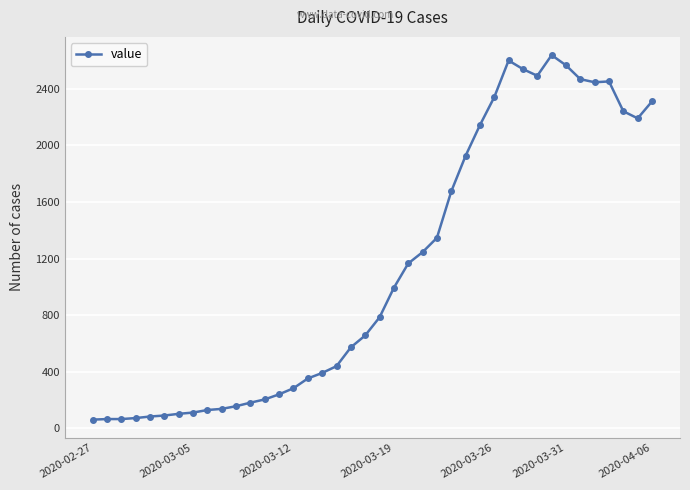

What is the value of the 2nd point from the left?

65